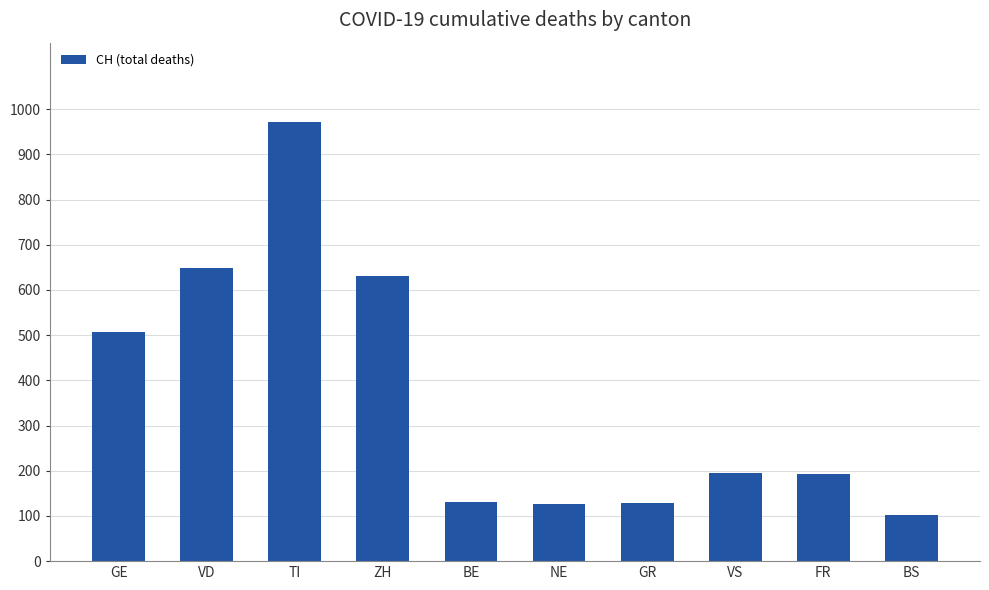

Approximately how many times larger is the value at FR compared to GR?

1.5